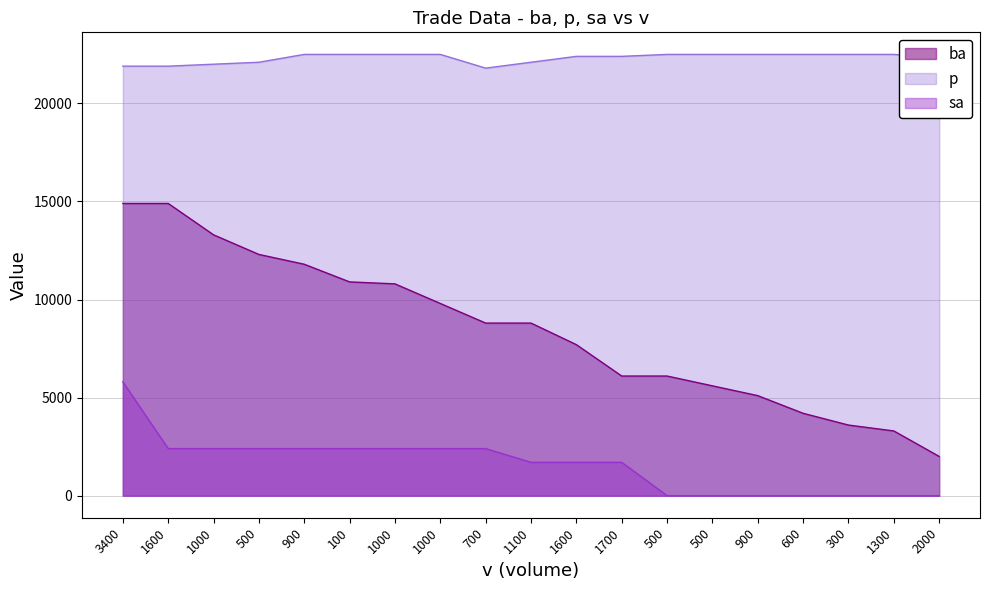

Count the number of data series in this chart.

3